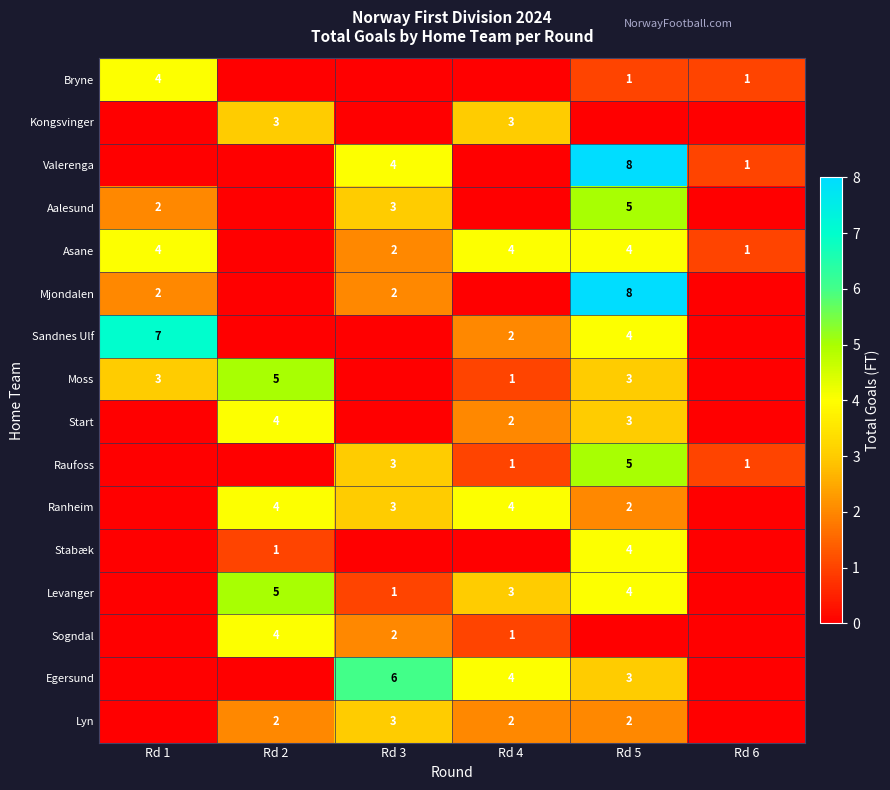

How many data points does each series have?

6